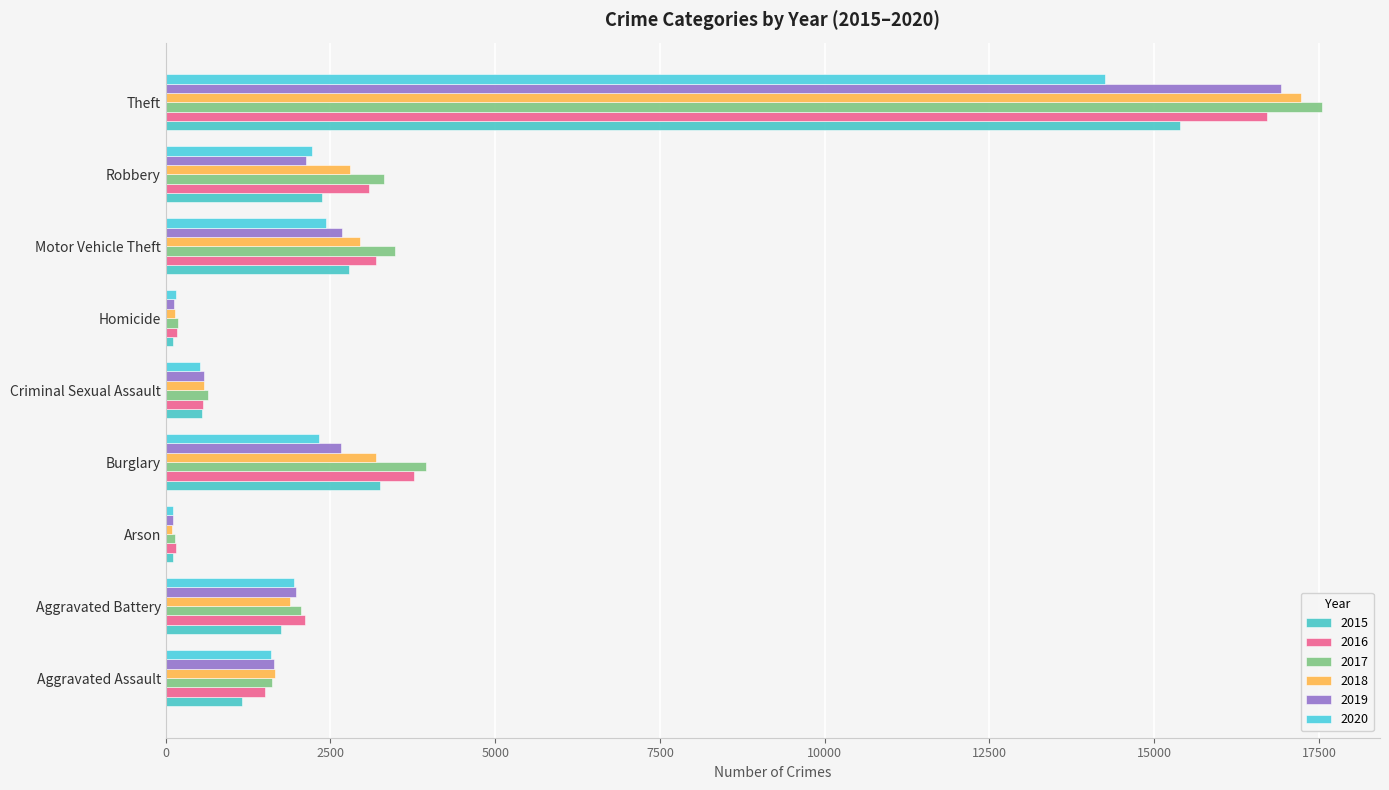

The value of 2015 at Motor Vehicle Theft is 4867. True or false?

False